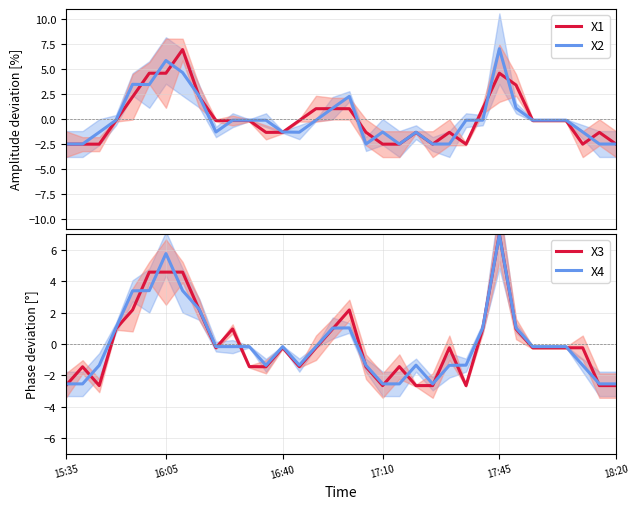

What is the highest value of the X4 series?

7.0